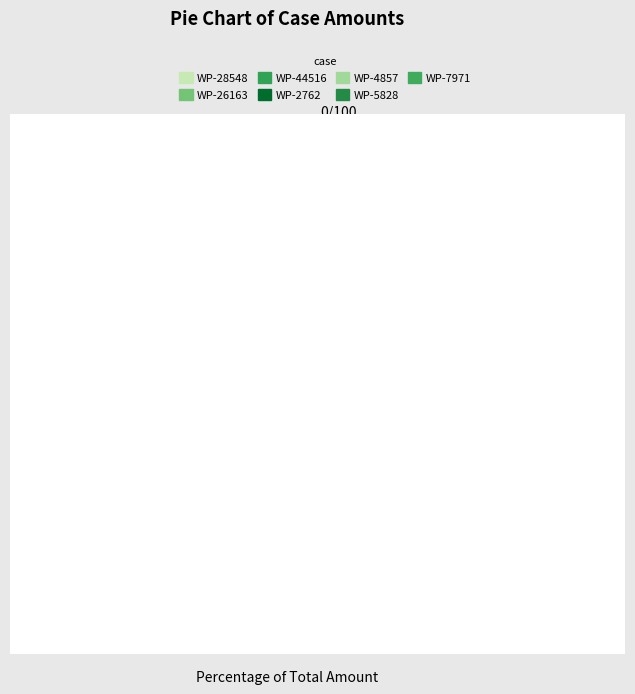

Count the number of slices in the pie.

7